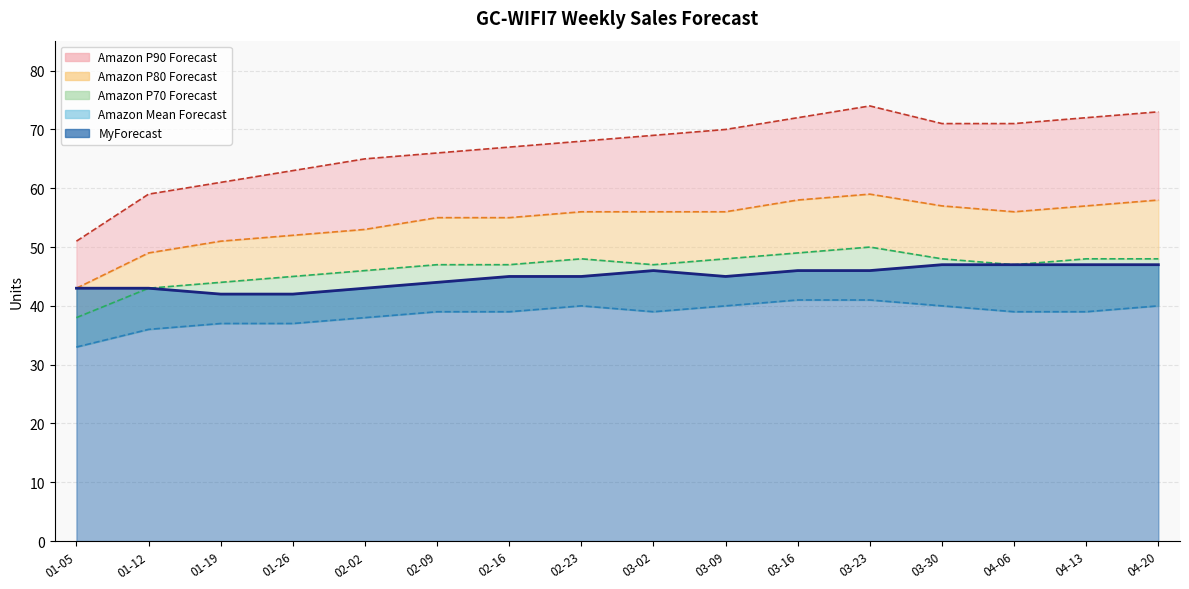

Which series has the largest range (max minus min)?

Amazon P90 Forecast